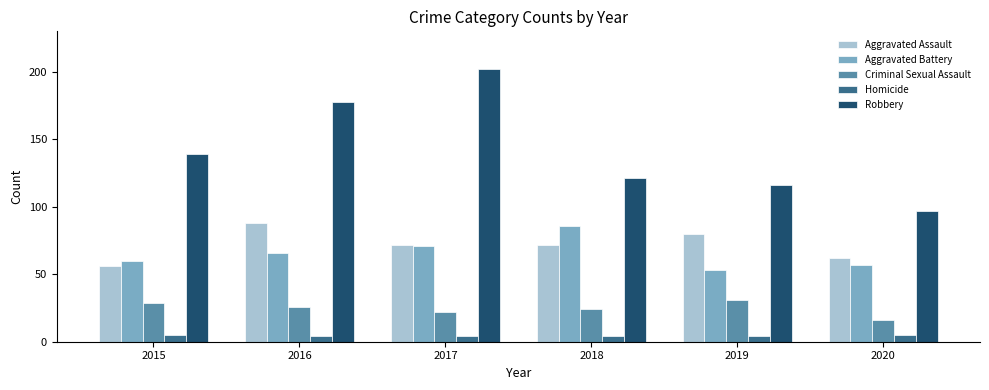

Is the value of Criminal Sexual Assault at 2020 greater than the value of Robbery at 2020?

No